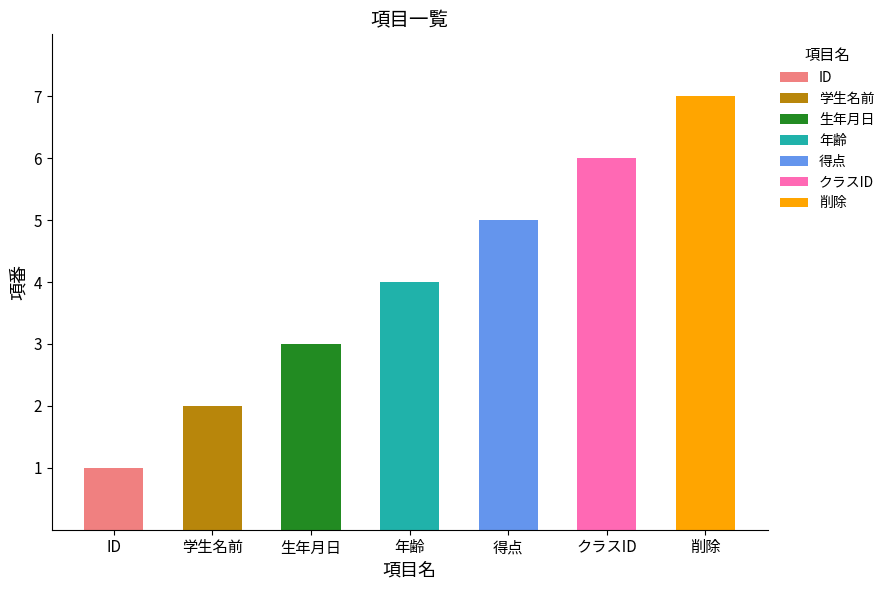

True or false: the data shows 6 at 年齢.

False